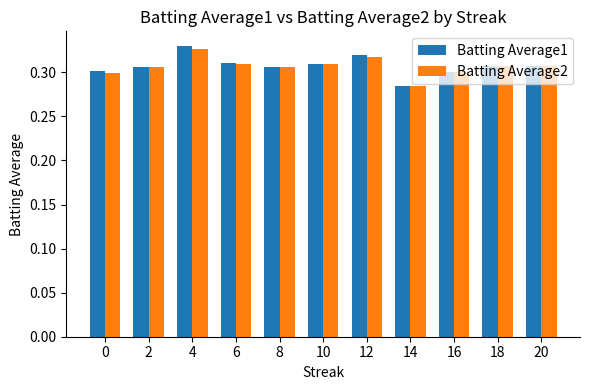

At how many categories does at least one series exceed 0?

11